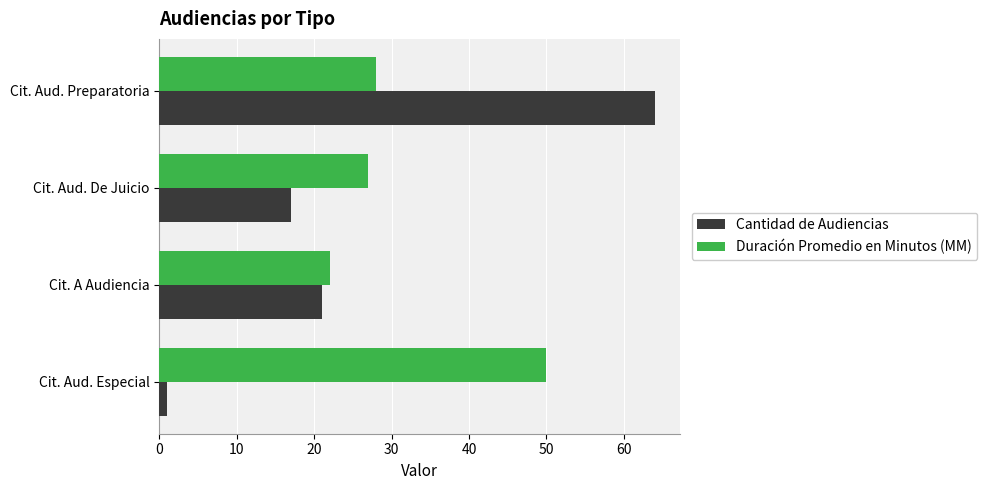

The Duración Promedio en Minutos (MM) series shows 5 at Cit. A Audiencia. True or false?

False